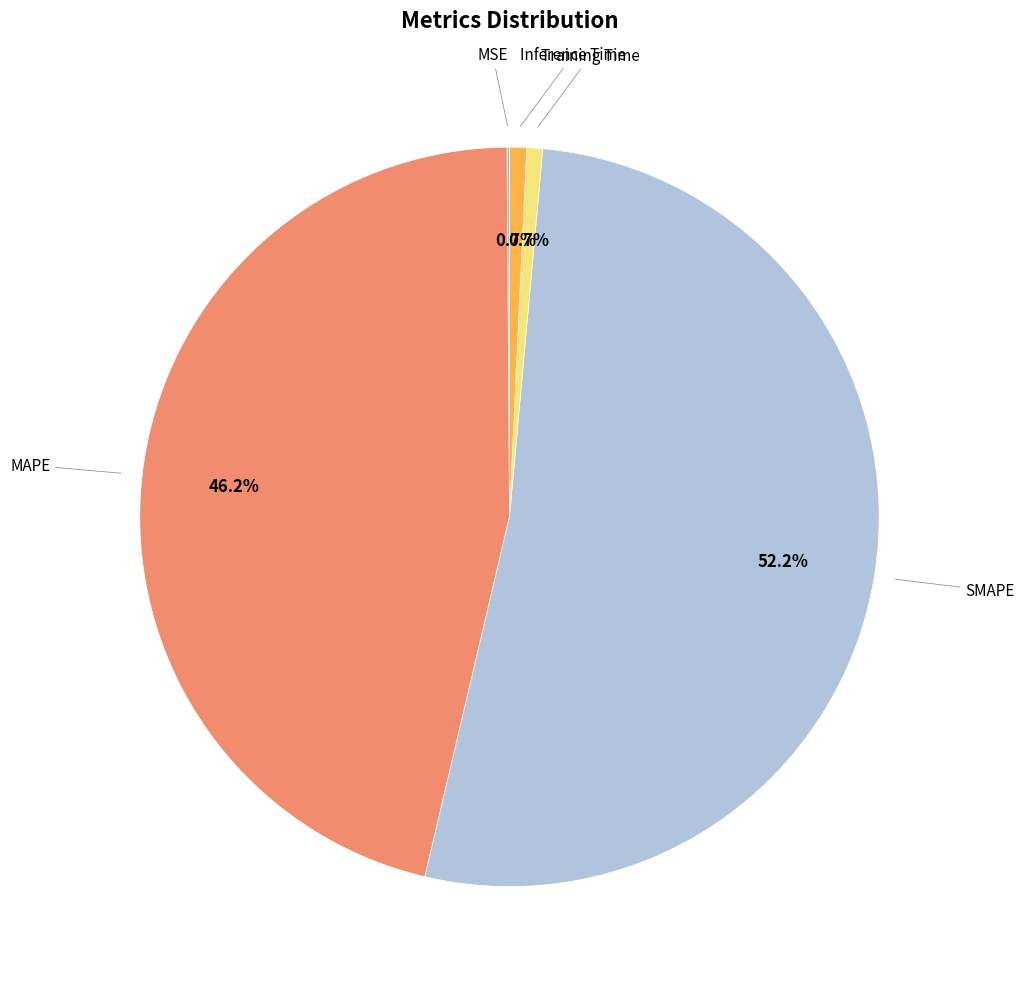

Is there any slice that represents more than half of the pie?

Yes